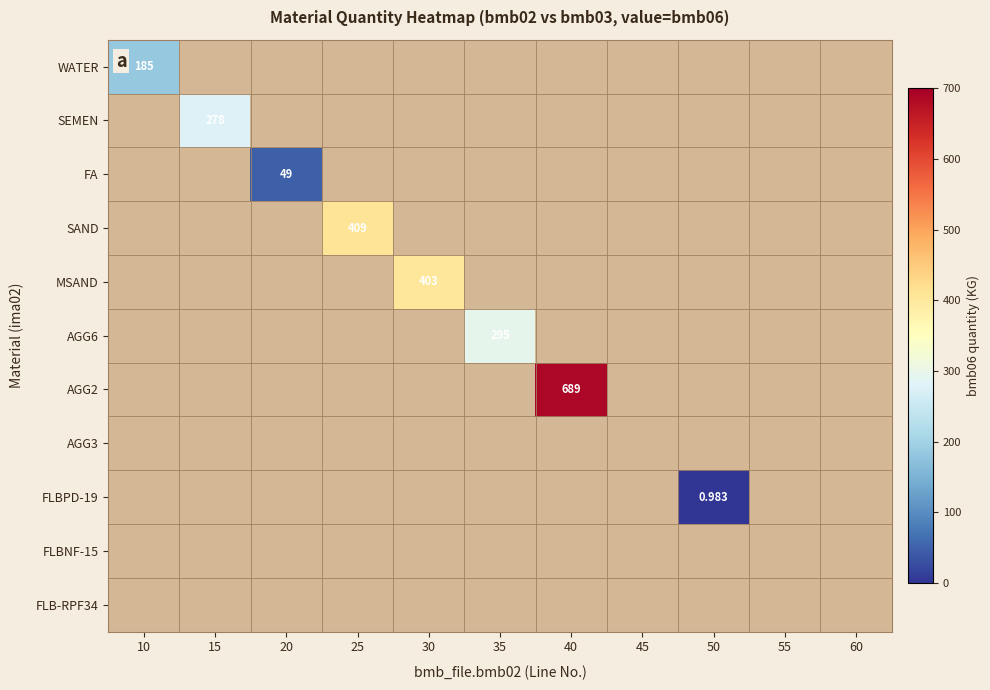

How many distinct data groups are displayed?

11